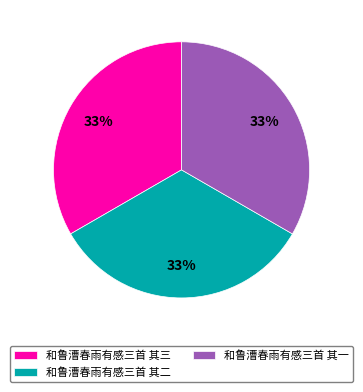

What is the ratio of the value at 和鲁漕春雨有感三首 其三 to the value at 和鲁漕春雨有感三首 其一?

1.0